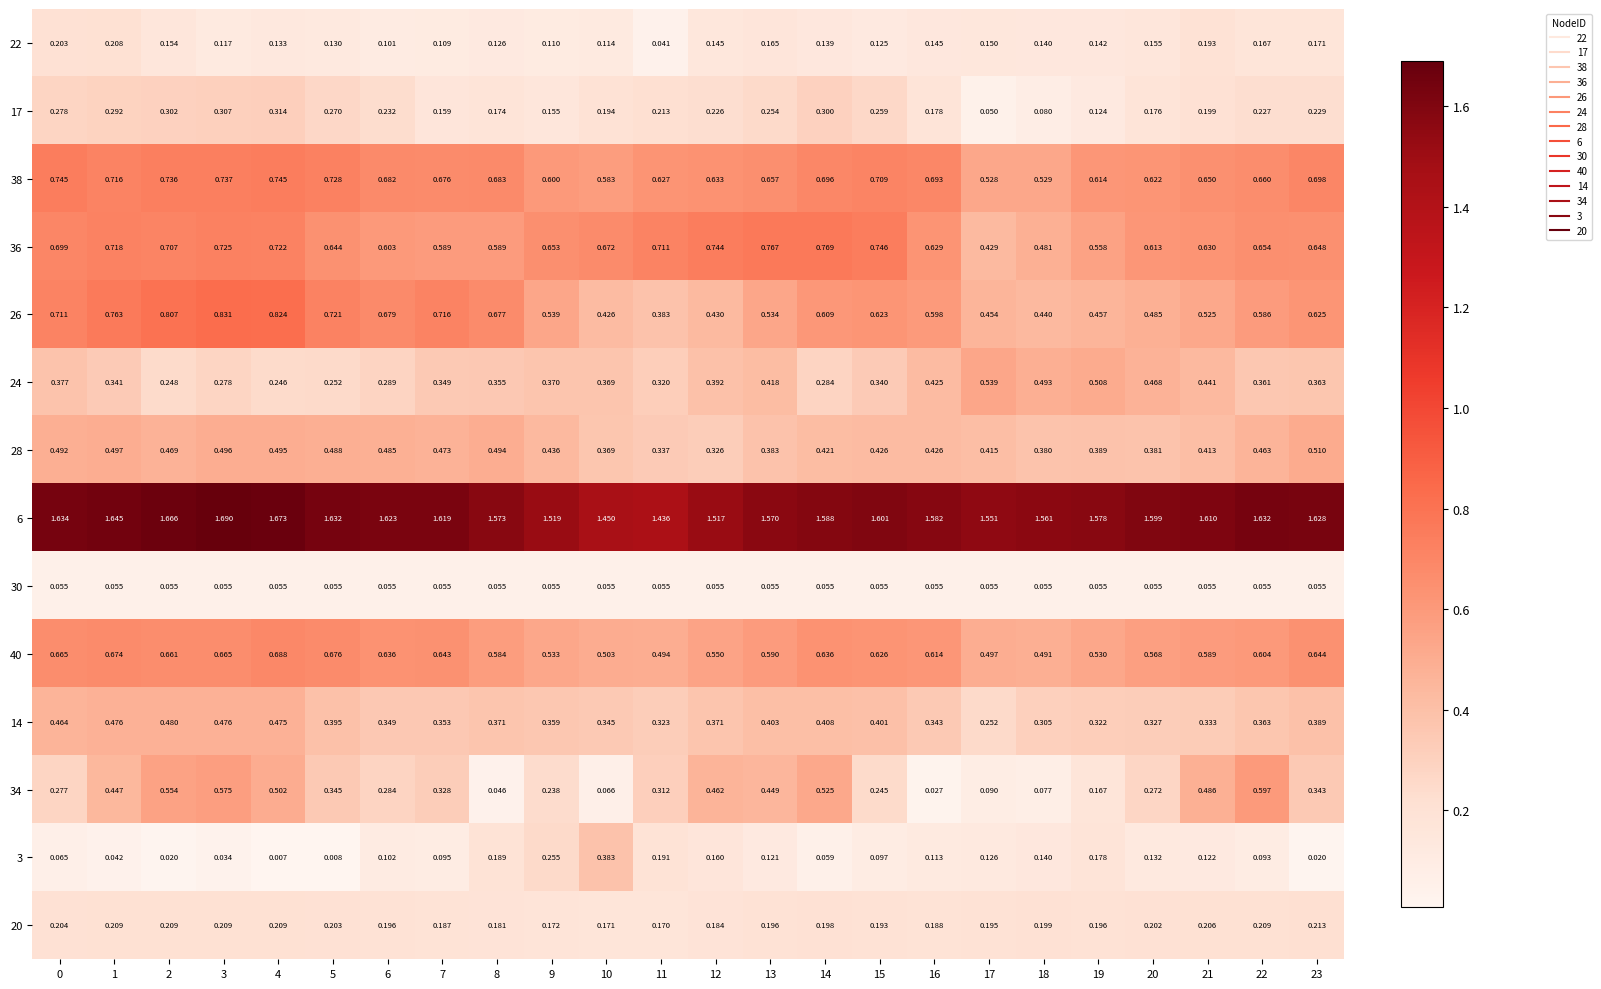

Which series has the largest range (max minus min)?

34